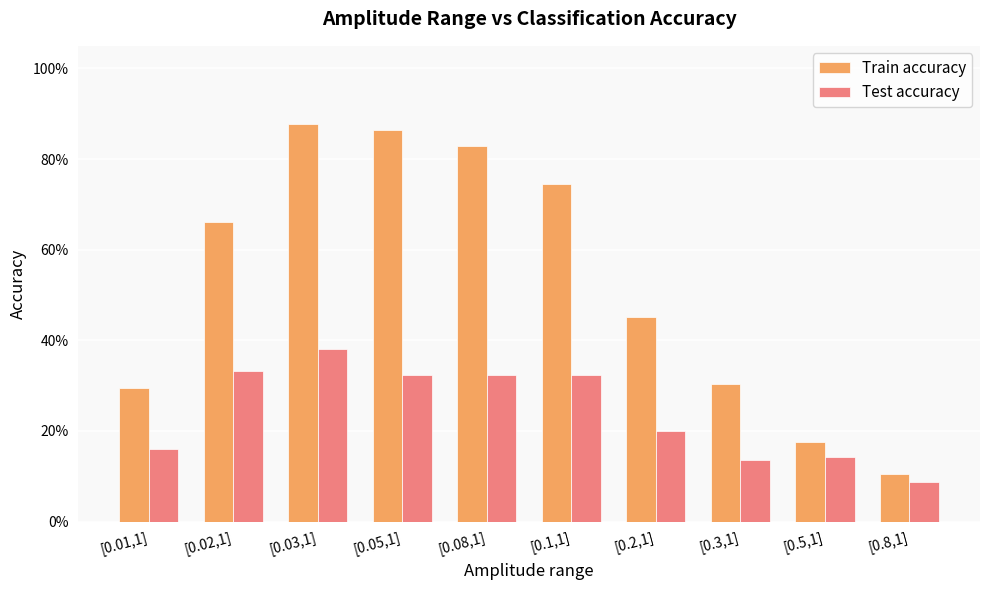

What is the maximum value shown in the chart?

0.9